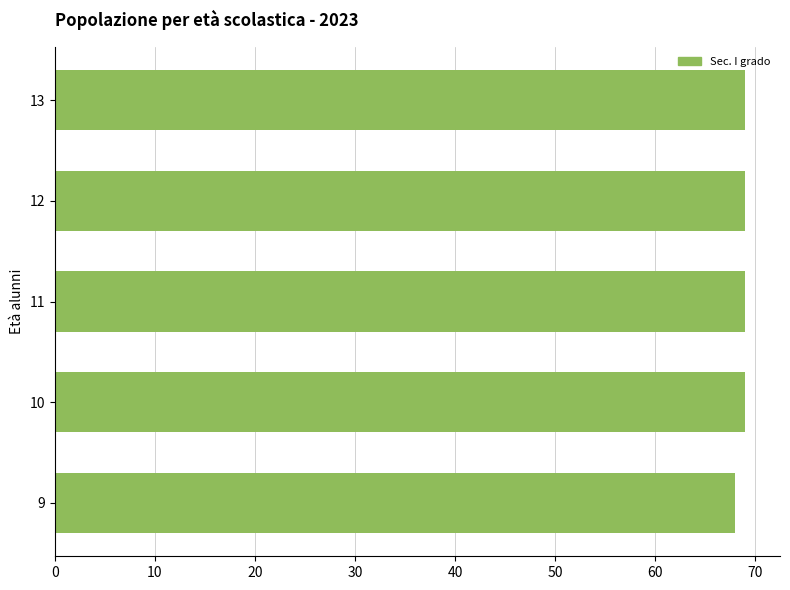

The value at 11 is 69. True or false?

True